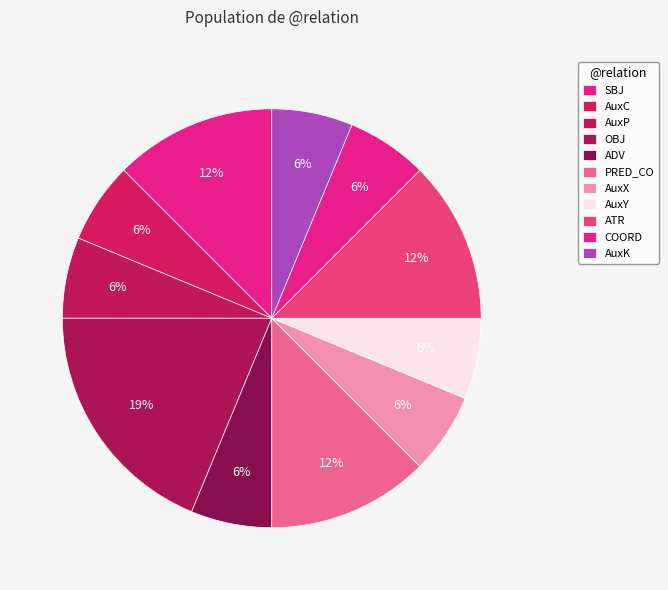

True or false: OBJ accounts for 13% of the total.

False